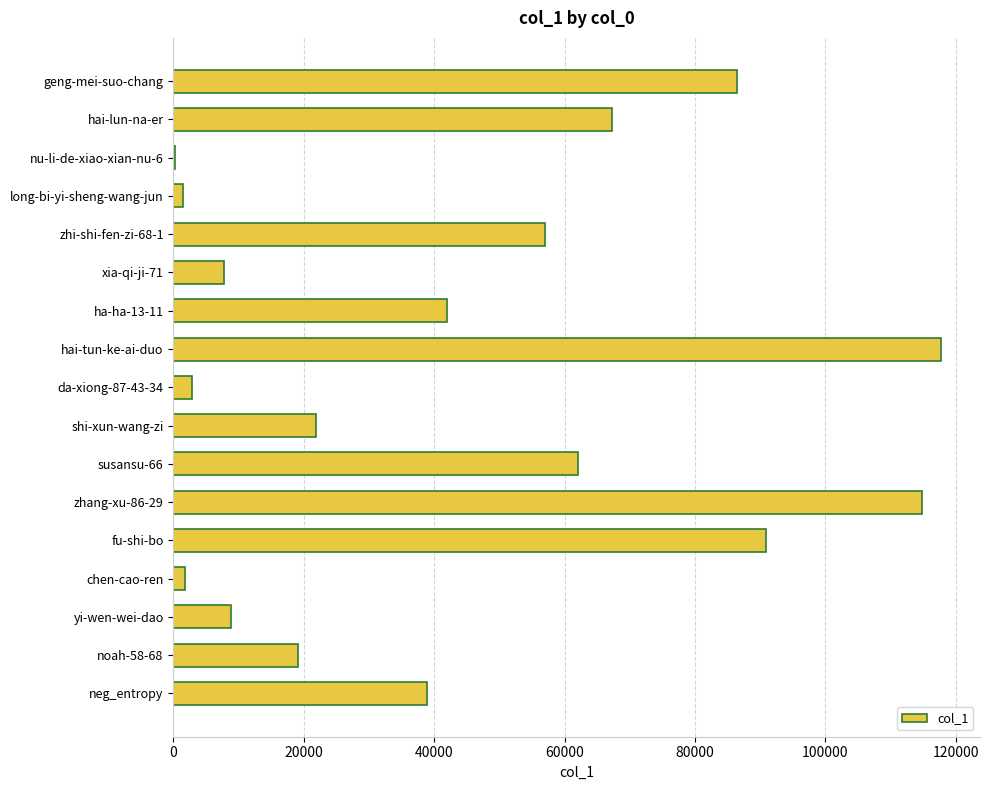

Is it true that the value at neg_entropy is 52841?

False